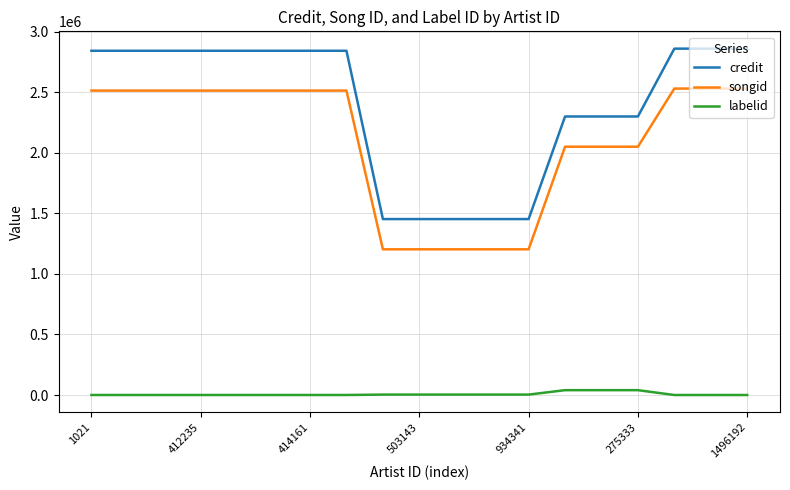

Rank the series by their maximum value, from lowest to highest.

labelid, songid, credit